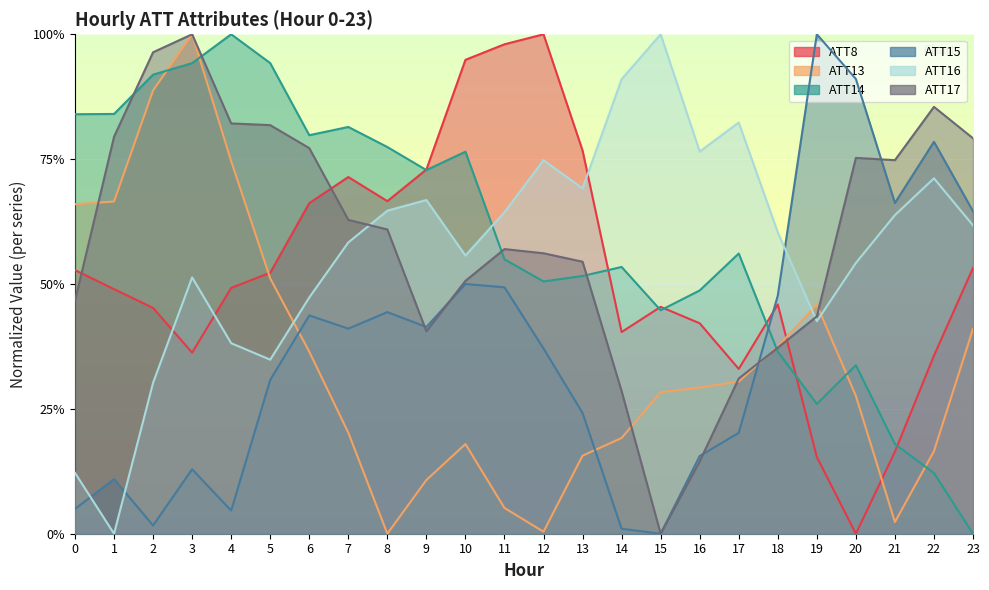

How many categories are shown in the chart?

24